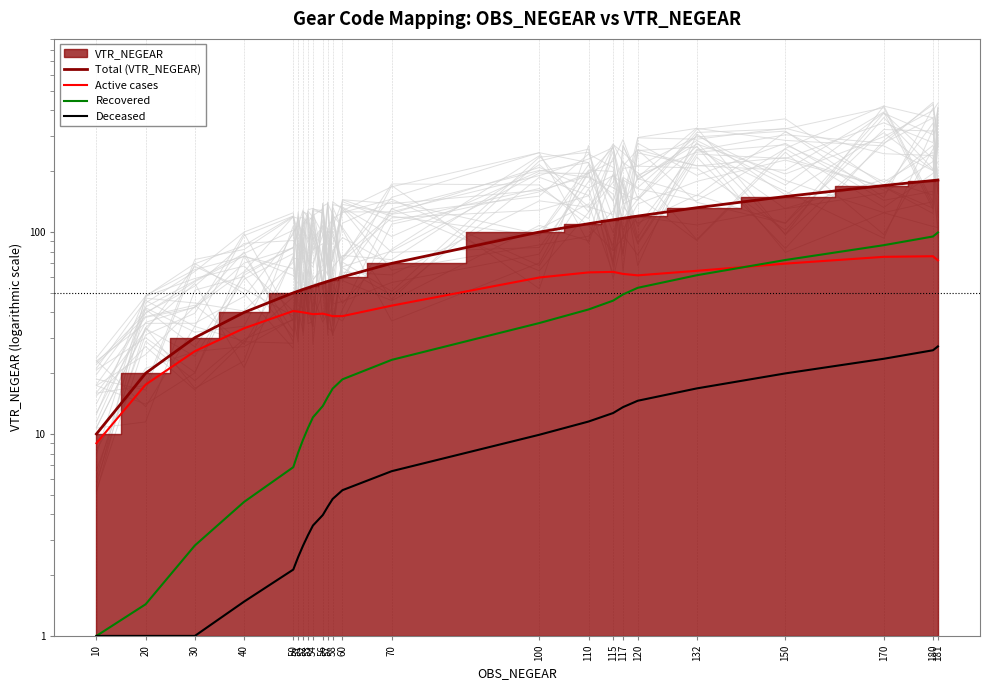

At which label is Deceased closest to 14?

117